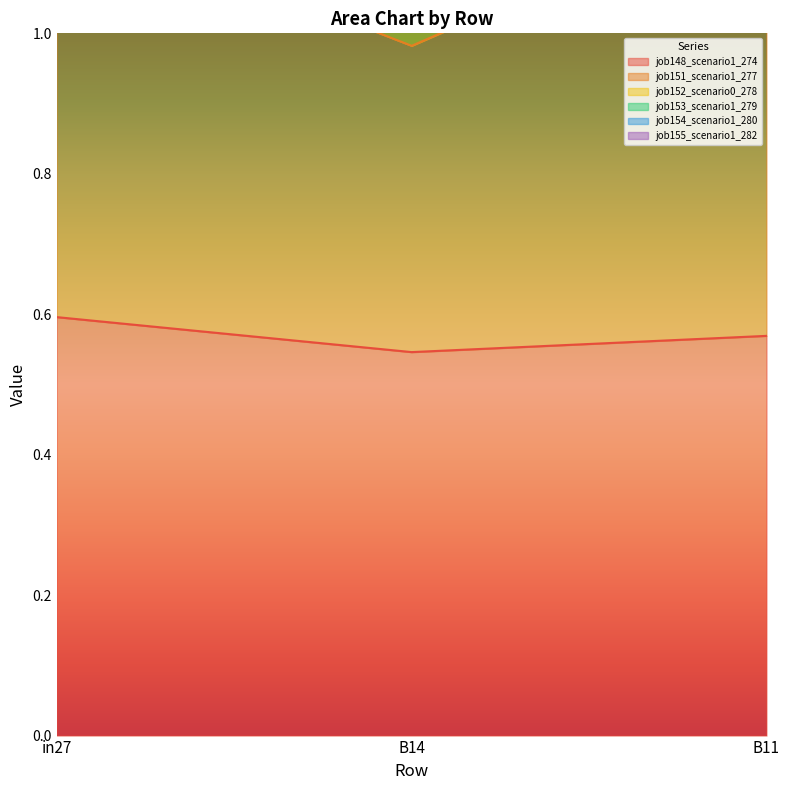

Reading right to left, what are all the values shown in this chart?

job148_scenario1_274: 0.6	0.5	0.6
job151_scenario1_277: 2.9	2.4	2.7
job154_scenario1_280: 2.3	1.9	2.2